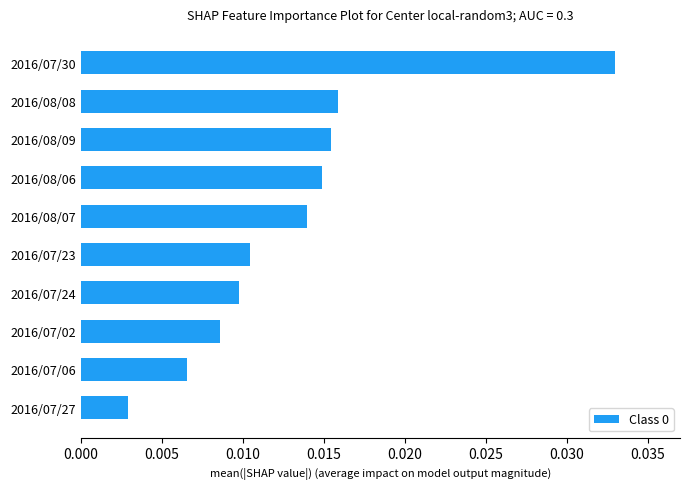

What is the sum of all values?

0.1